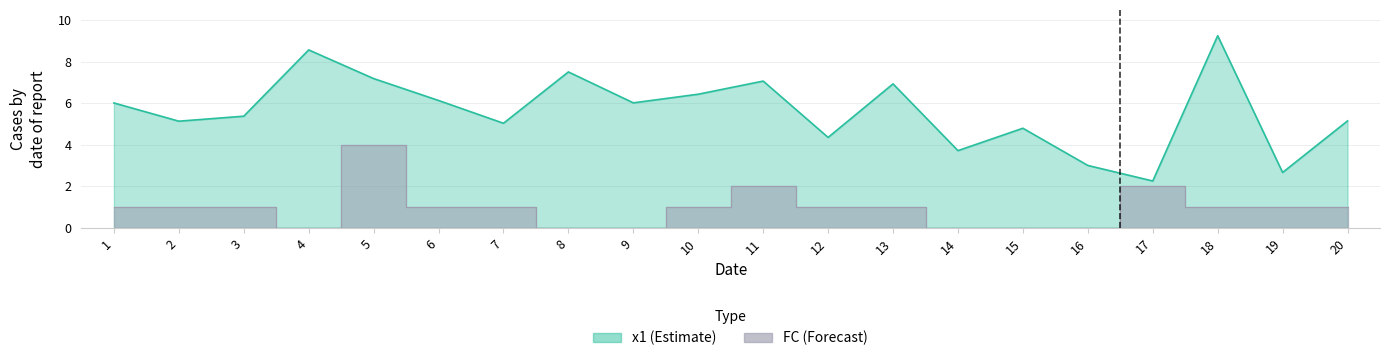

At which category does x1 reach its first local peak?

4